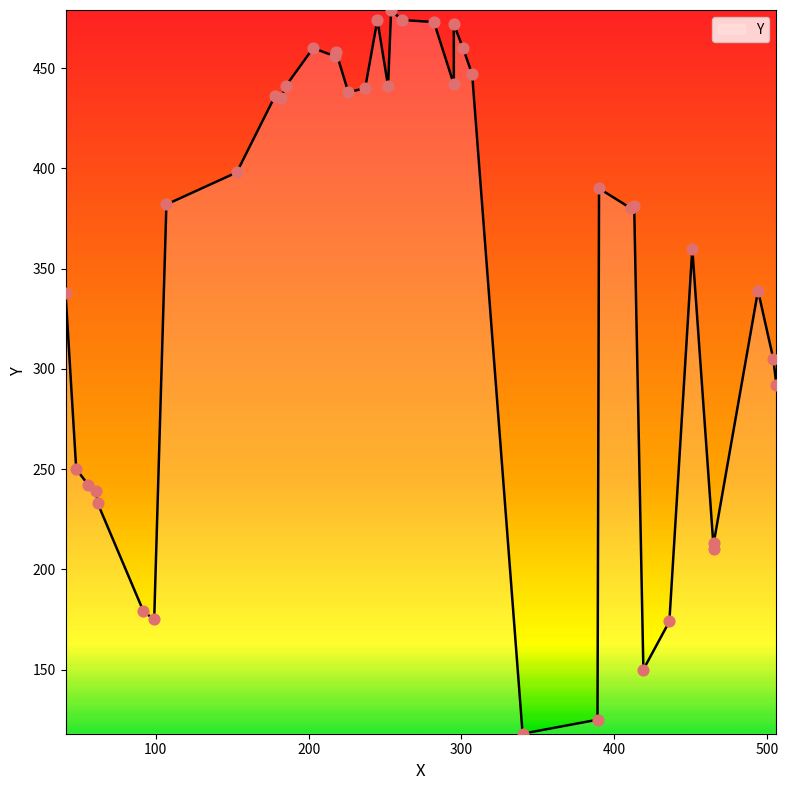

What is the ratio of the value at 203 to the value at 451?

1.3